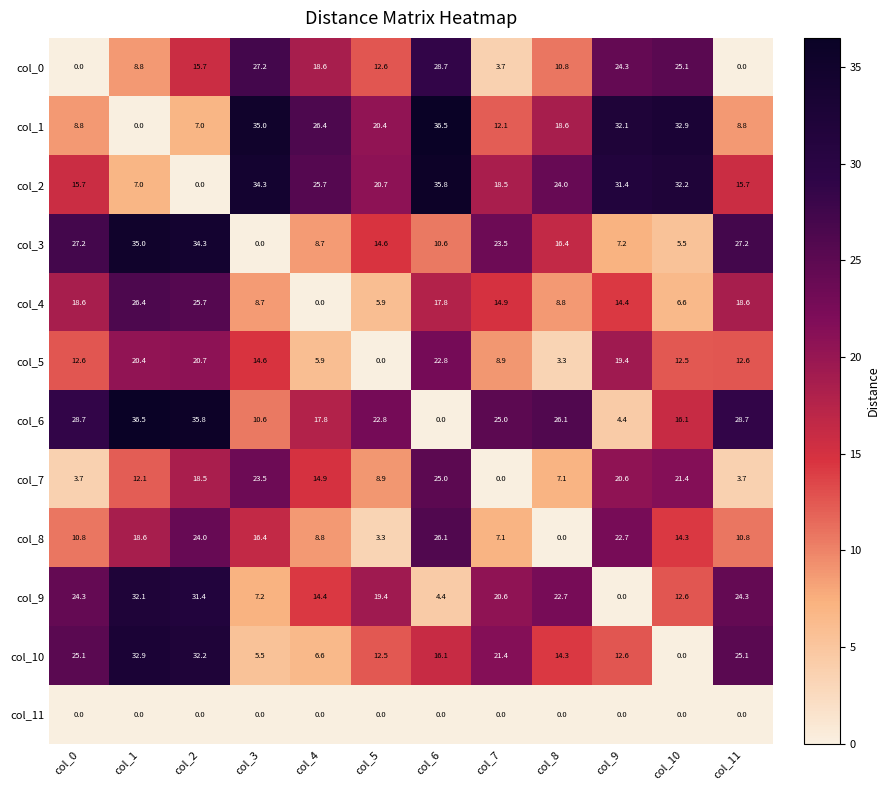

What is the difference between the maximum and minimum values in the col_9 series?

32.1